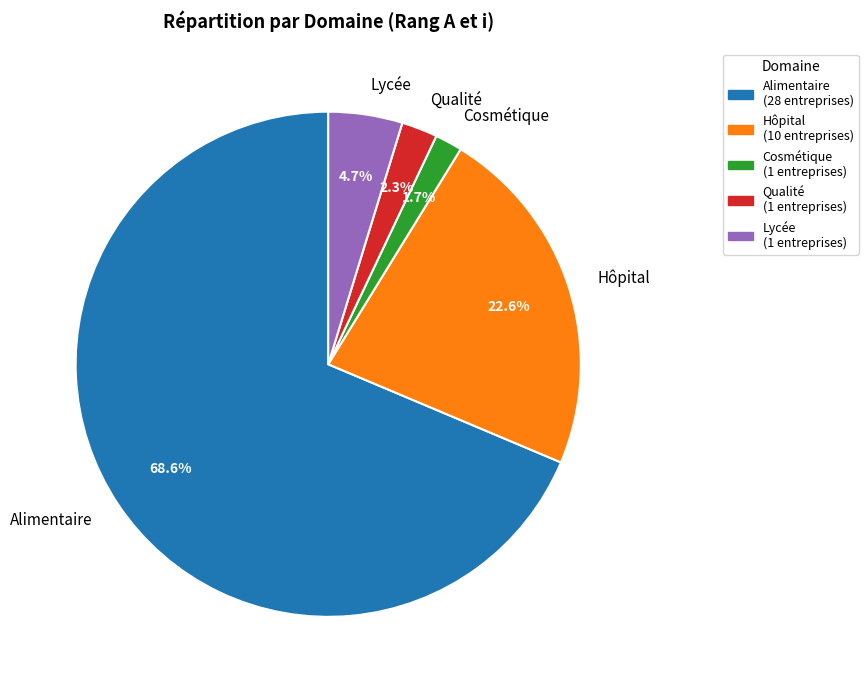

Between Alimentaire and Hôpital, which is larger?

Alimentaire